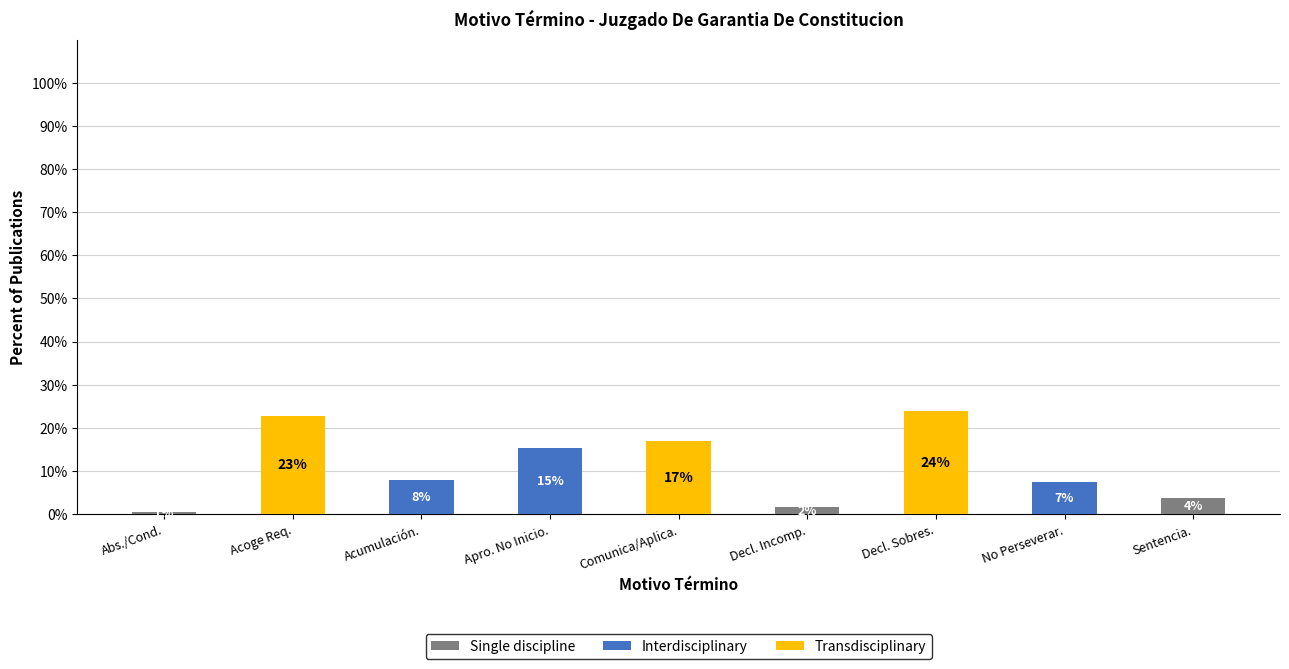

What is the total value across all series at Acoge Req.?

22.8